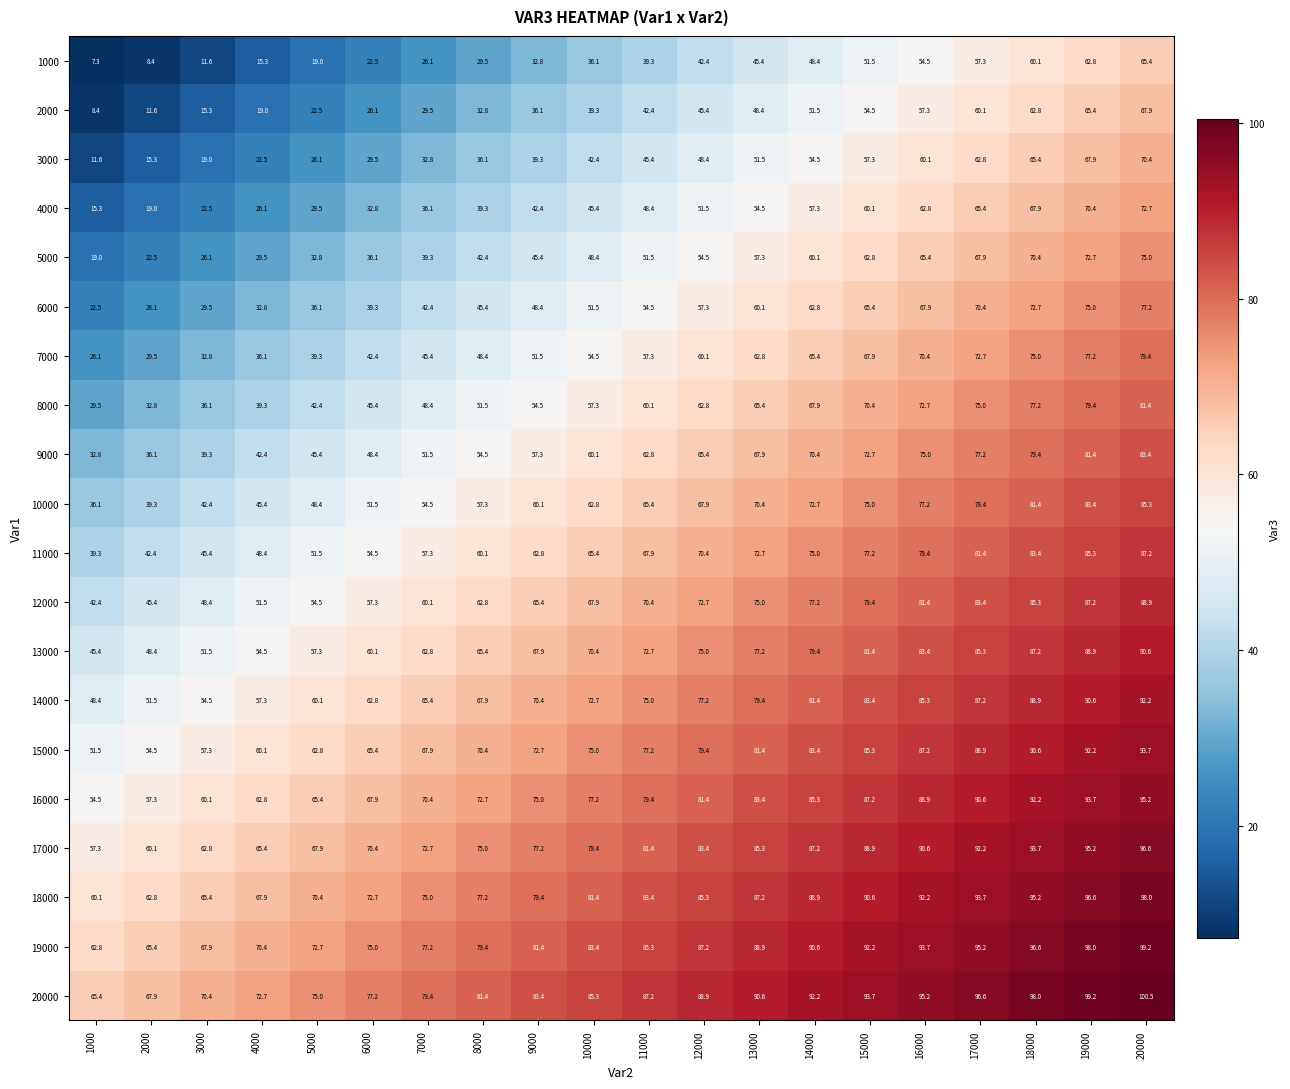

Count the number of categories in the chart.

20